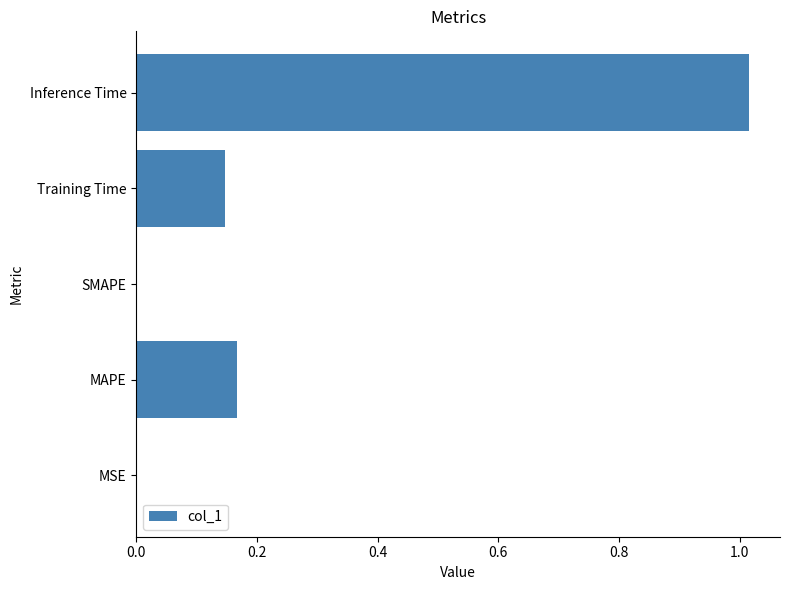

Which category has the highest value across all series?

Inference Time